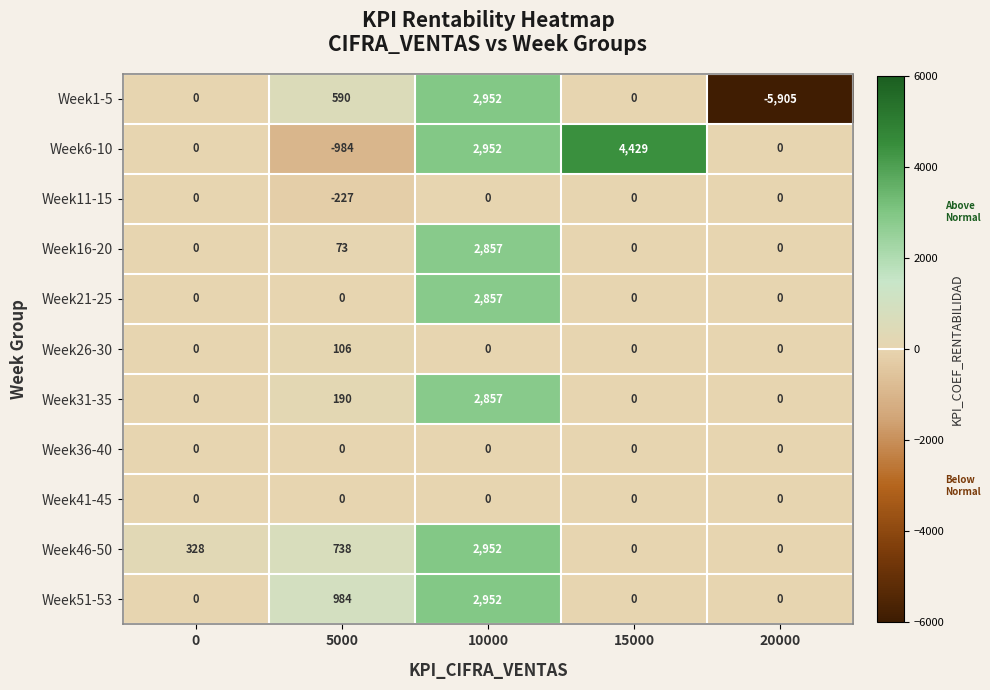

Is the value of Week36-40 at 15000 greater than the value of Week31-35 at 5000?

No